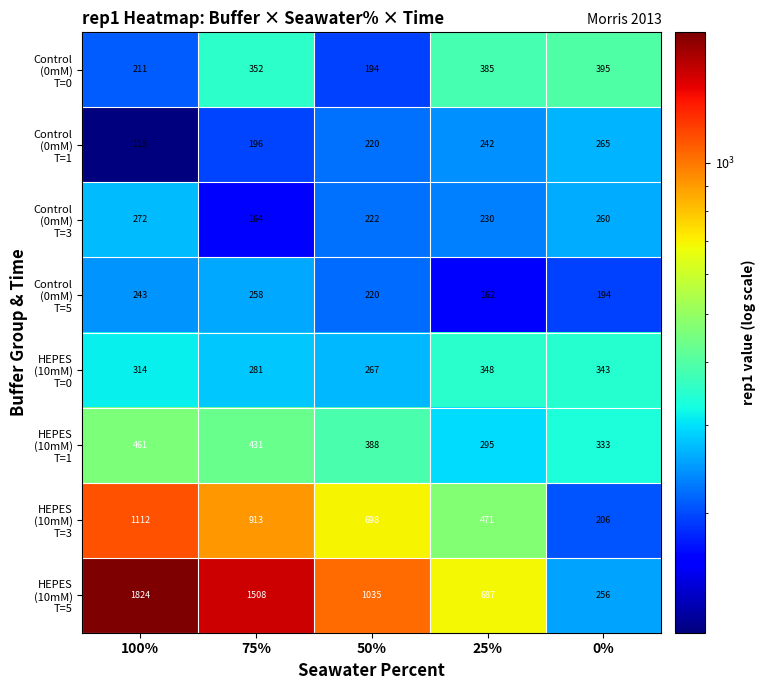

At how many categories does at least one series exceed 745?

3